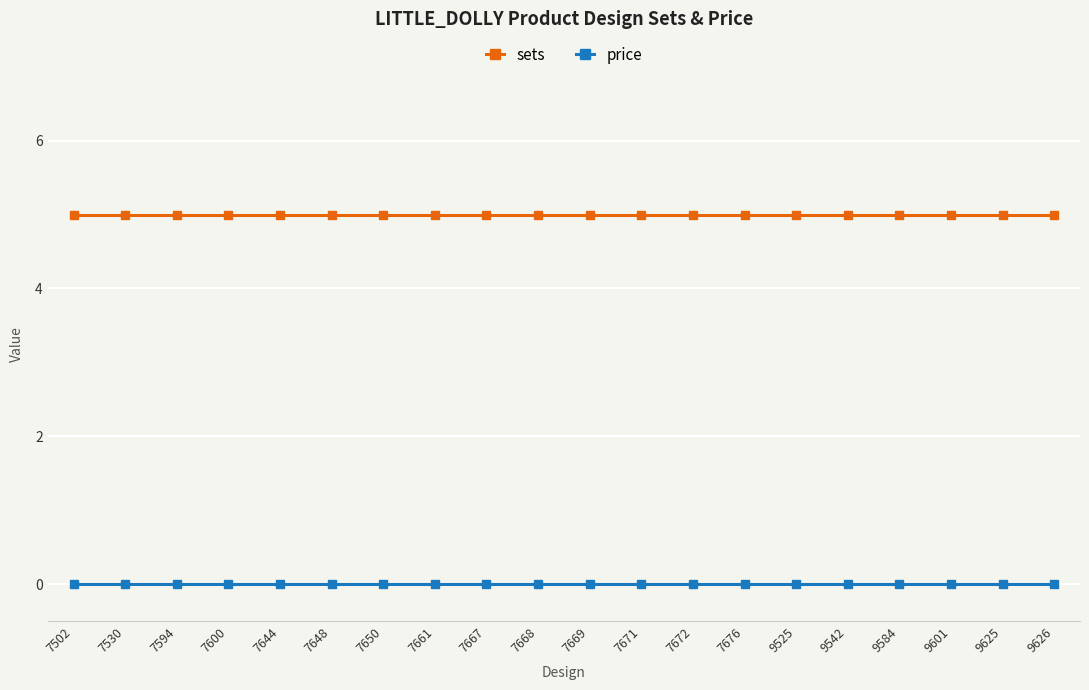

Is it true that price equals 0 at 7676?

True